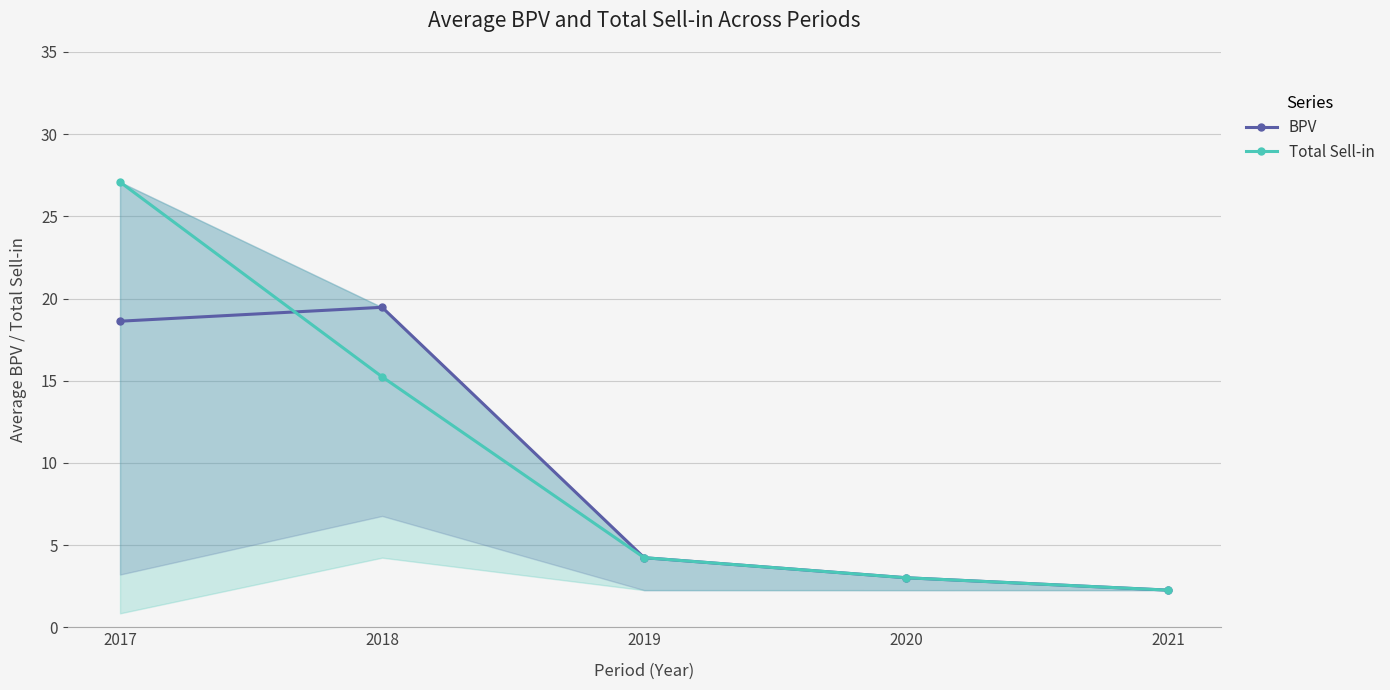

Which category has the lowest value across all series?

2021